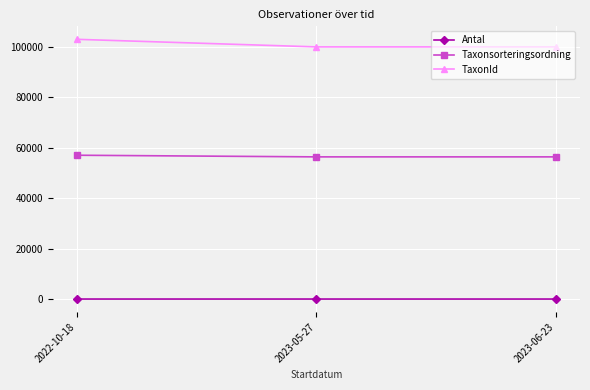

What is the value of the Taxonsorteringsordning point at the 3rd from the left?

56411